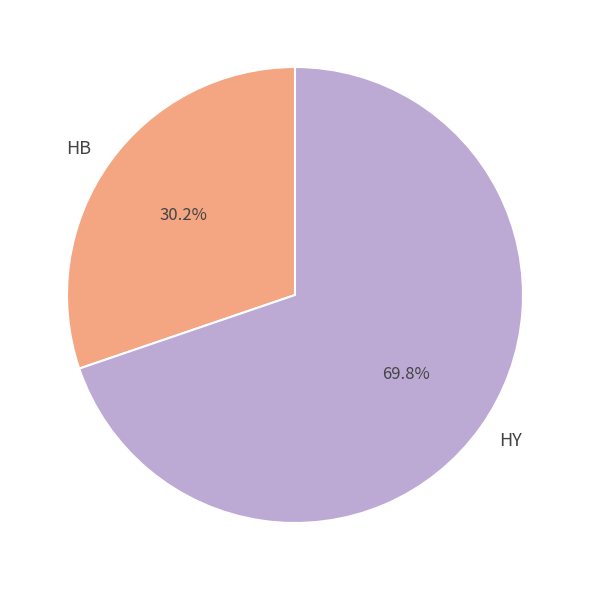

Is there a majority slice in this chart?

Yes